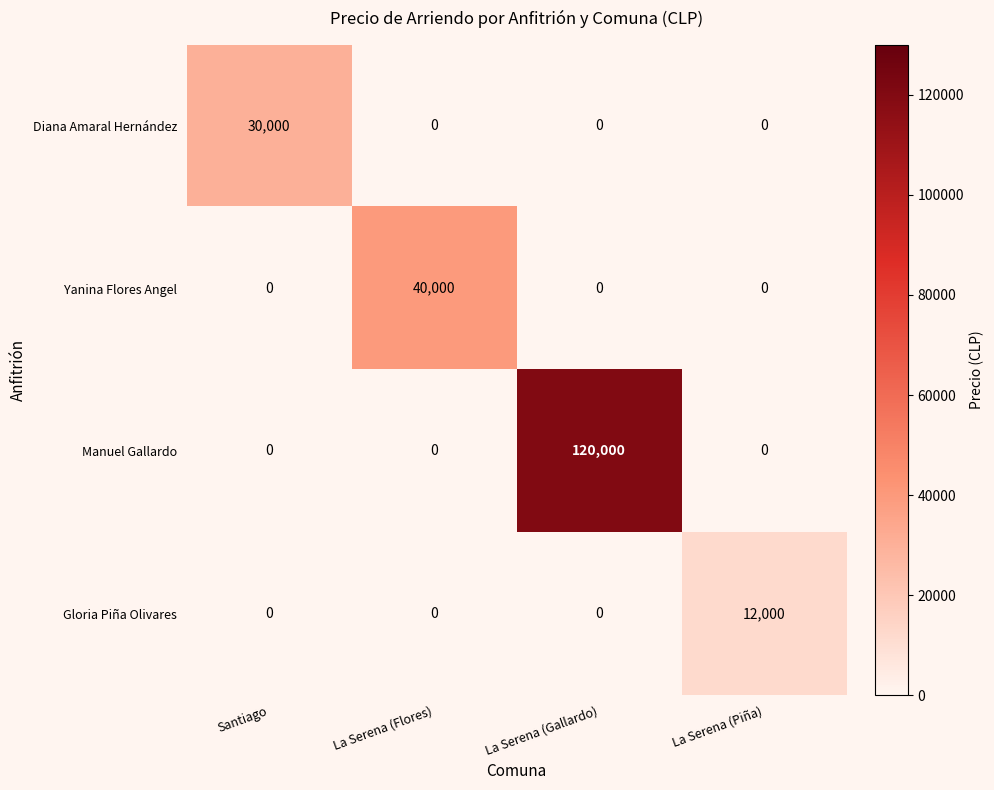

What is the average value of the Gloria Piña Olivares series?

3000